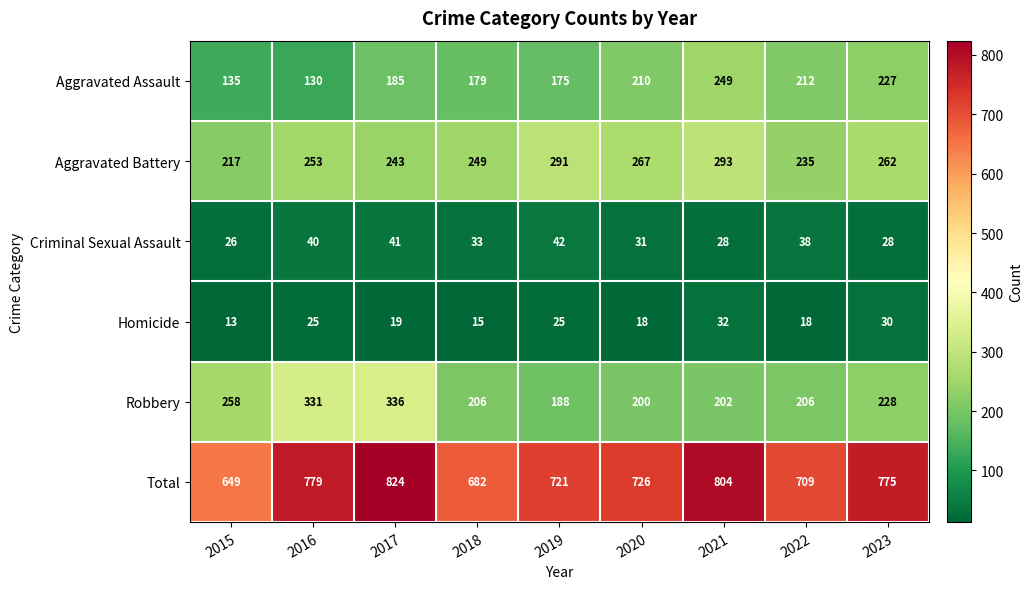

How many series are shown in this chart?

6